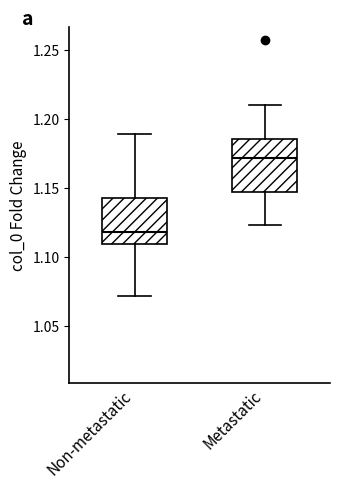

Where does the lower whisker of the box for Metastatic end on the y-axis? The values are not printed on the chart, so give them approximately, as read against the axis.

1.125